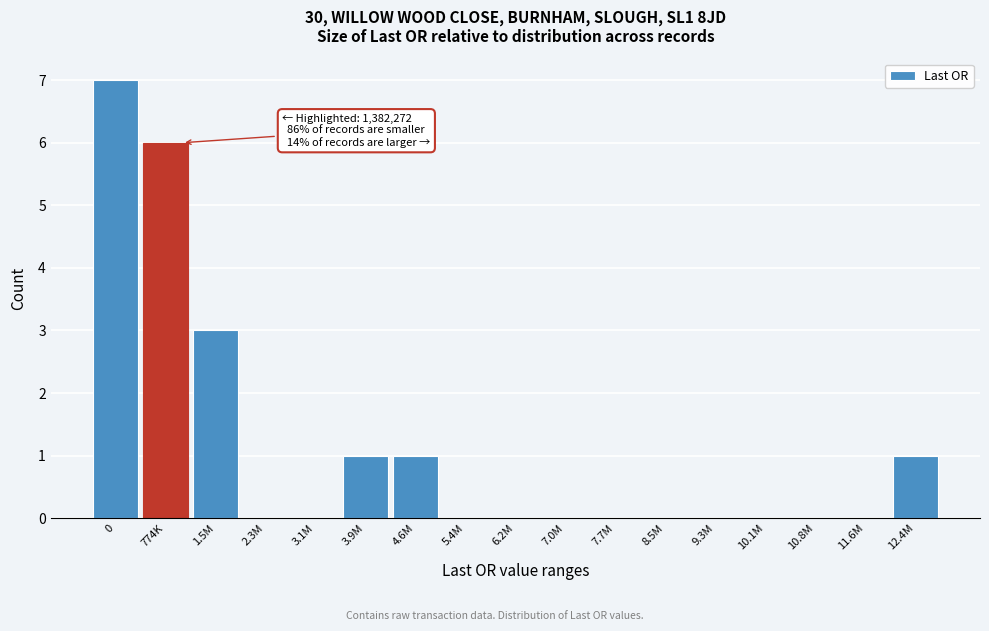

Reading left to right, what are all the values shown in this chart?

0=7	774K=6	1.5M=3	2.3M=0	3.1M=0	3.9M=1	4.6M=1	5.4M=0	6.2M=0	7.0M=0	7.7M=0	8.5M=0	9.3M=0	10.1M=0	10.8M=0	11.6M=0	12.4M=1